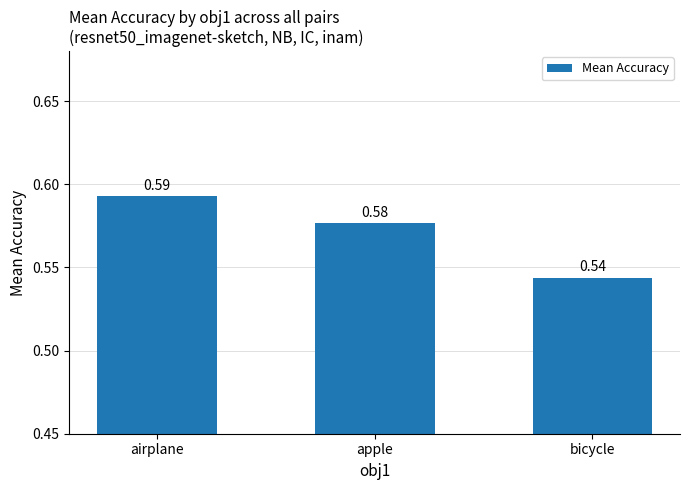

What is the label of the 3rd bar from the left?

bicycle